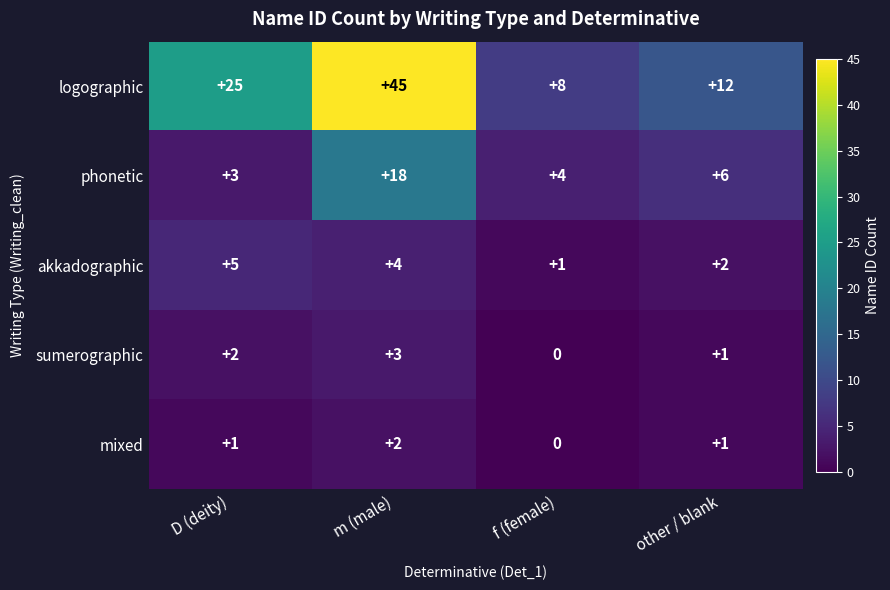

At which category is the sum across all series the highest?

m (male)